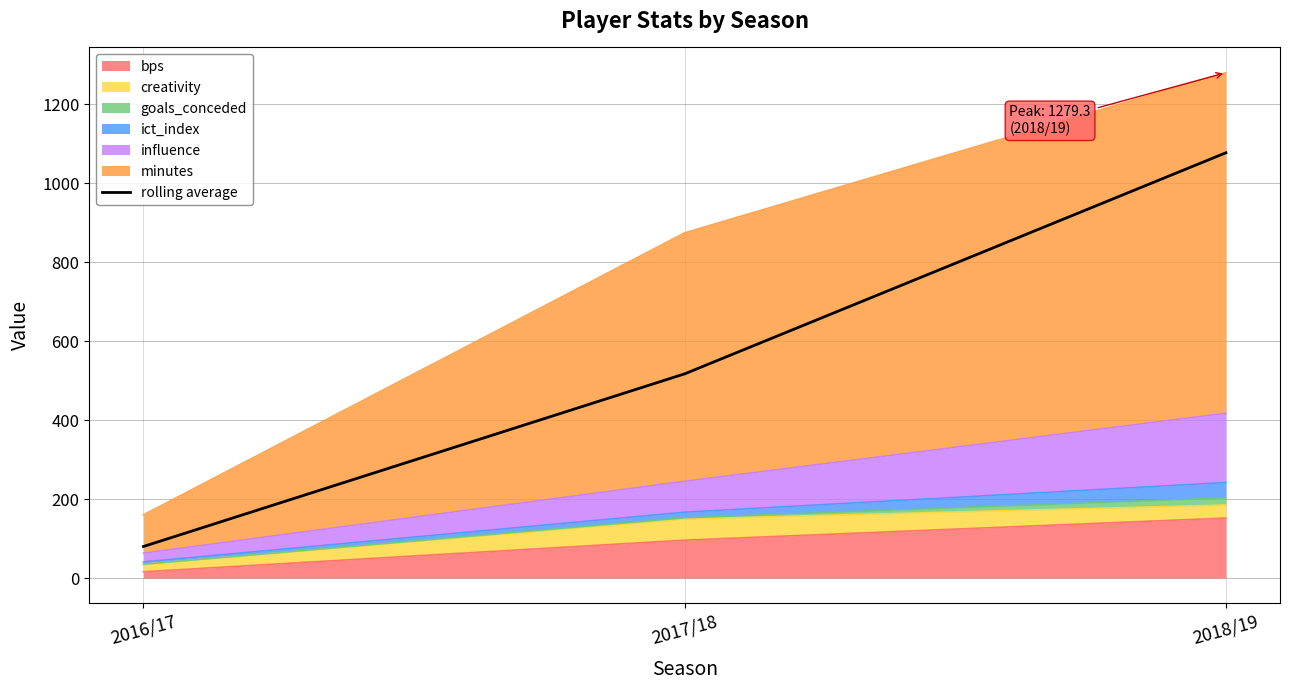

What is the change in value from 2016/17 to 2017/18?

+437.0